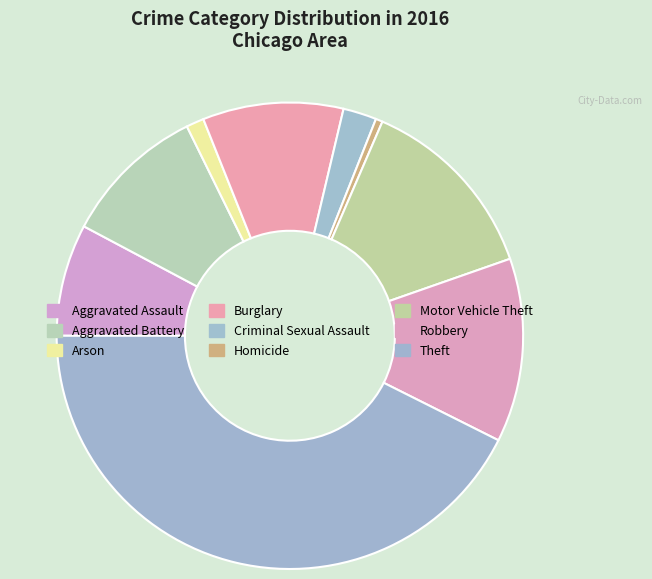

True or false: Homicide accounts for 1% of the total.

False